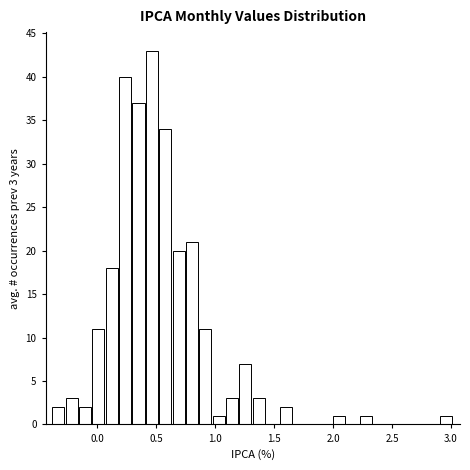

Around what value on the x-axis is the tallest bar? Give the approximate position of its centre, as read against the axis.

0.45